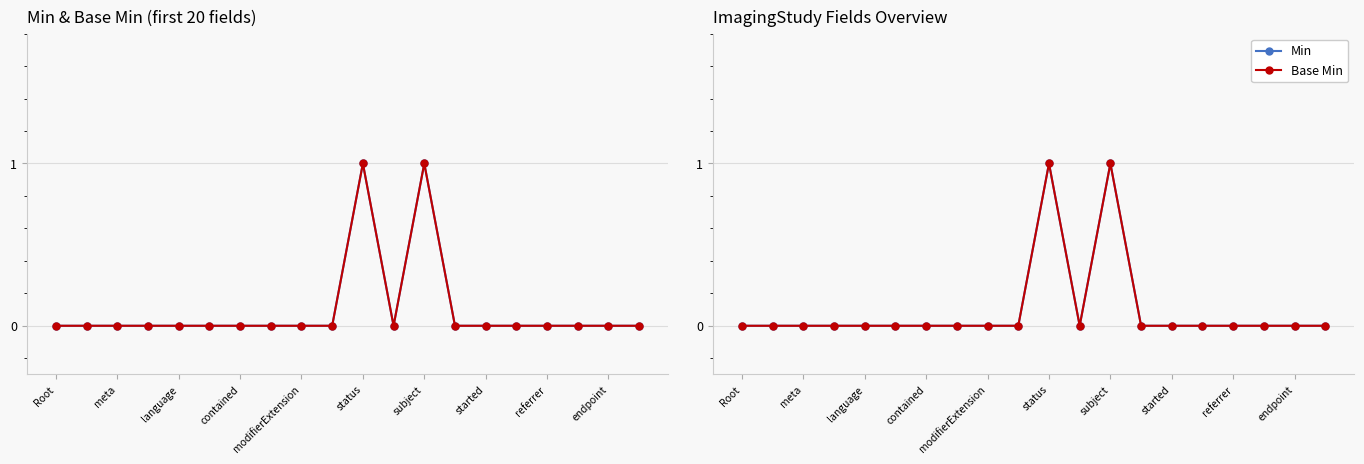

Between language and referrer, which is larger?

language